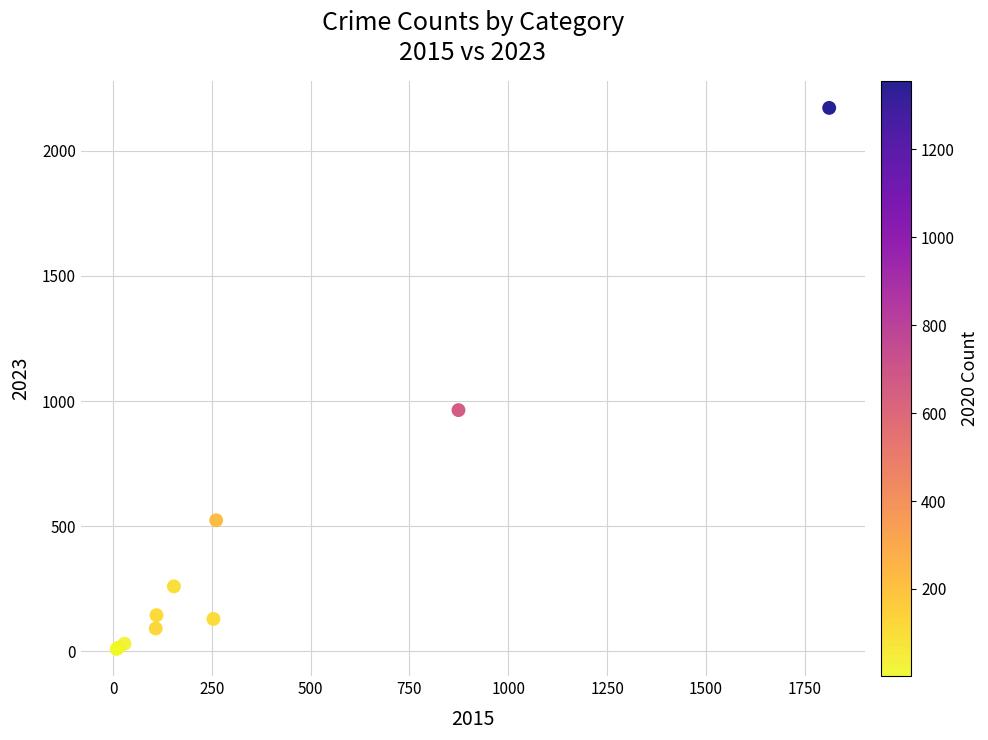

What Y value in the scatter plot is closest to 1090?

964